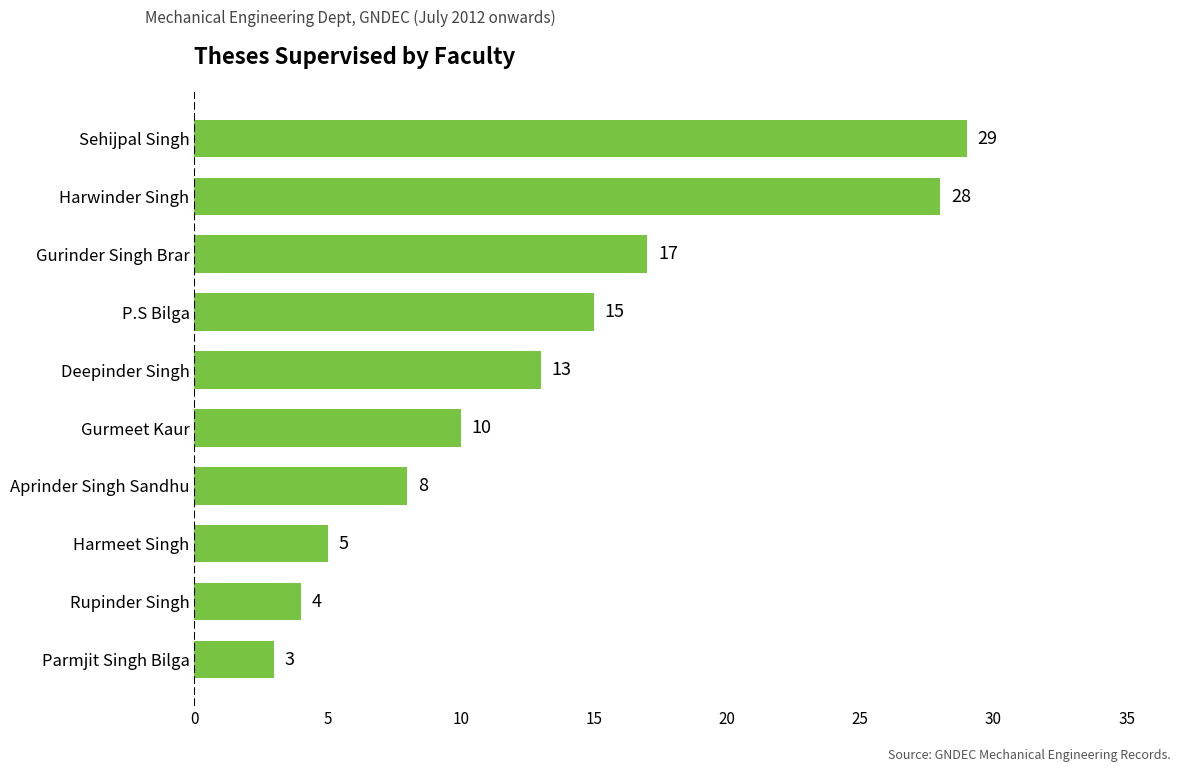

The value at Harmeet Singh is 7. True or false?

False